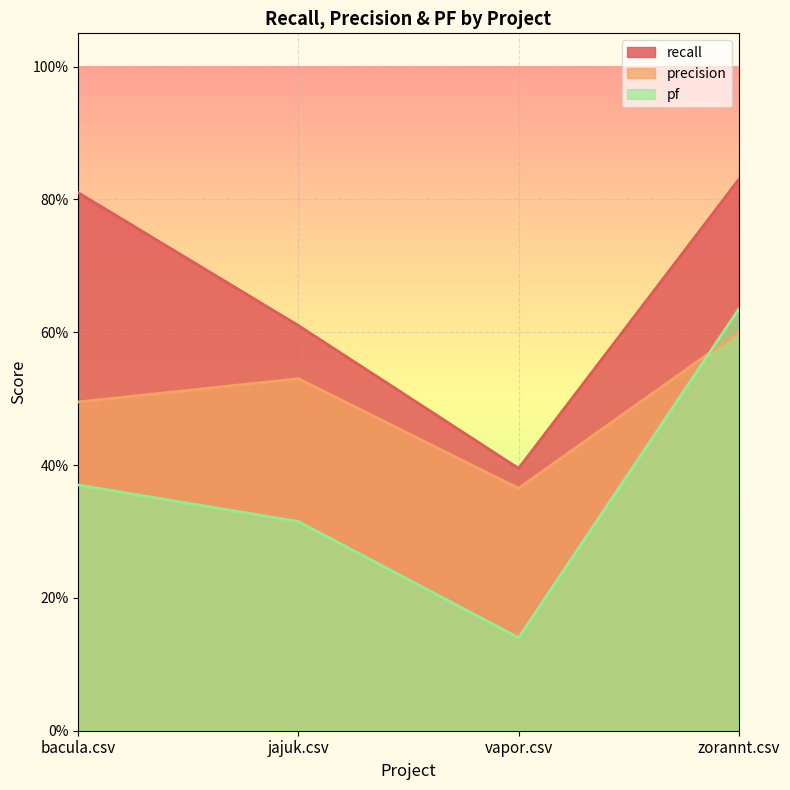

How many data points does each series have?

4